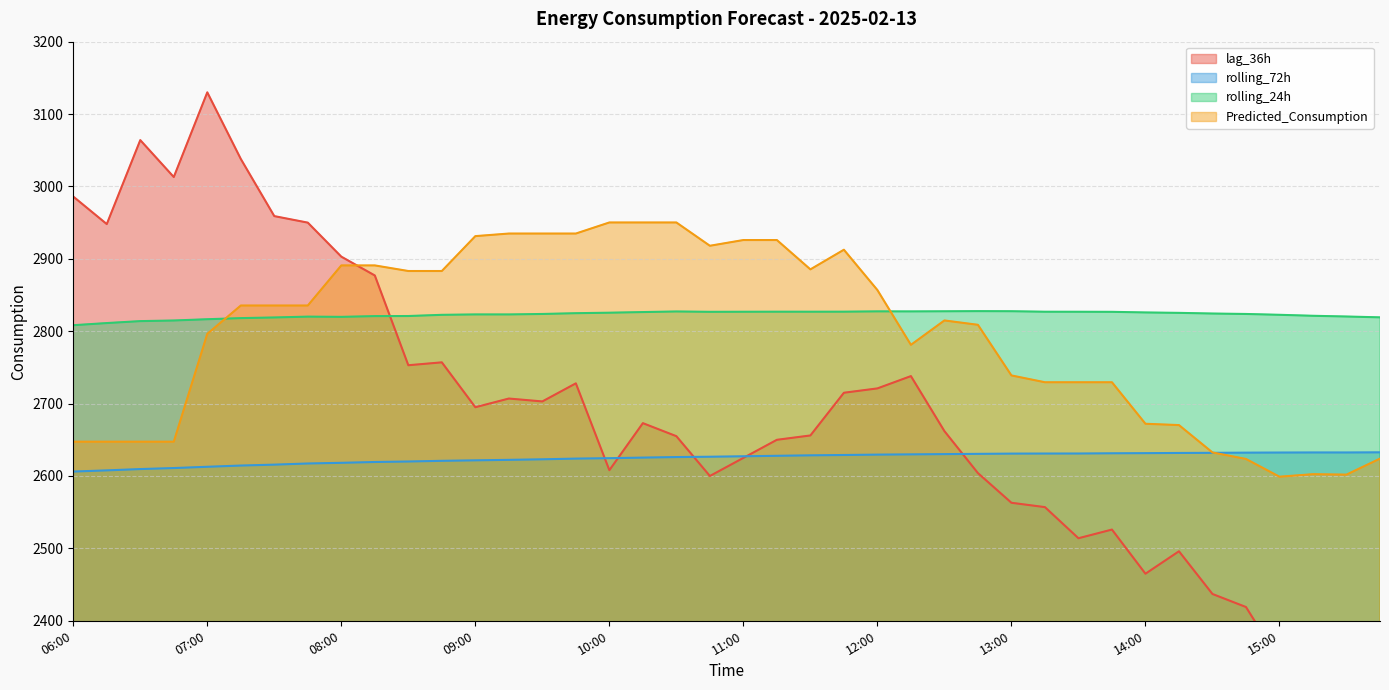

Reading left to right, extract all data points from this chart.

lag_36h: 2986.0	2948.0	3064.0	3013.0	3130.0	3038.0	2959.0	2950.0	2903.0	2877.0	2753.0	2757.0	2695.0	2707.0	2703.0	2728.0	2608.0	2673.0	2655.0	2600.0	2625.0	2650.0	2656.0	2715.0	2721.0	2738.0	2662.0	2604.0	2563.0	2557.0	2514.0	2526.0	2465.0	2496.0	2437.0	2419.0	2345.0	2336.0	2308.0	2280.0
rolling_72h: 2606.1	2607.8	2609.6	2611.0	2612.7	2614.4	2615.7	2617.3	2618.2	2619.3	2620.0	2621.0	2621.6	2622.3	2623.1	2624.0	2624.6	2625.4	2626.2	2626.6	2627.2	2627.9	2628.5	2629.0	2629.5	2629.9	2630.2	2630.6	2630.9	2631.0	2631.1	2631.4	2631.6	2631.8	2632.0	2632.3	2632.4	2632.5	2632.5	2632.7
rolling_24h: 2808.3	2811.3	2813.9	2814.8	2816.6	2818.1	2819.0	2820.2	2819.8	2820.9	2821.0	2822.6	2823.2	2823.2	2823.8	2824.9	2825.6	2826.4	2827.3	2826.8	2826.9	2827.0	2826.9	2827.0	2827.4	2827.4	2827.5	2827.8	2827.6	2826.9	2826.9	2826.8	2825.9	2825.4	2824.4	2823.8	2822.7	2821.3	2820.3	2819.2
Predicted_Consumption: 2647.4	2647.4	2647.4	2647.4	2796.4	2835.5	2835.5	2835.5	2890.9	2890.9	2883.2	2883.2	2931.4	2934.9	2934.9	2934.9	2950.2	2950.2	2950.2	2918.0	2926.0	2926.0	2885.4	2912.6	2856.9	2781.2	2814.9	2808.9	2738.9	2729.5	2729.5	2729.5	2672.1	2670.3	2632.5	2623.5	2599.0	2602.5	2601.9	2624.0